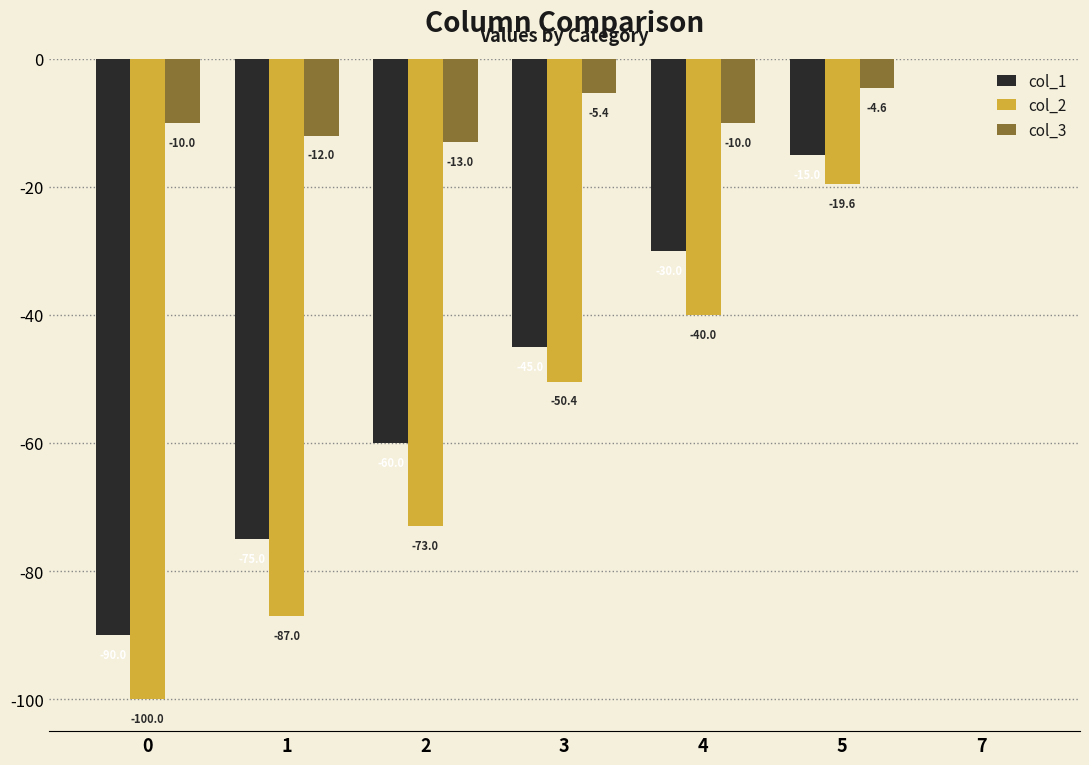

Are the bars grouped side by side (vs. stacked)?

Yes